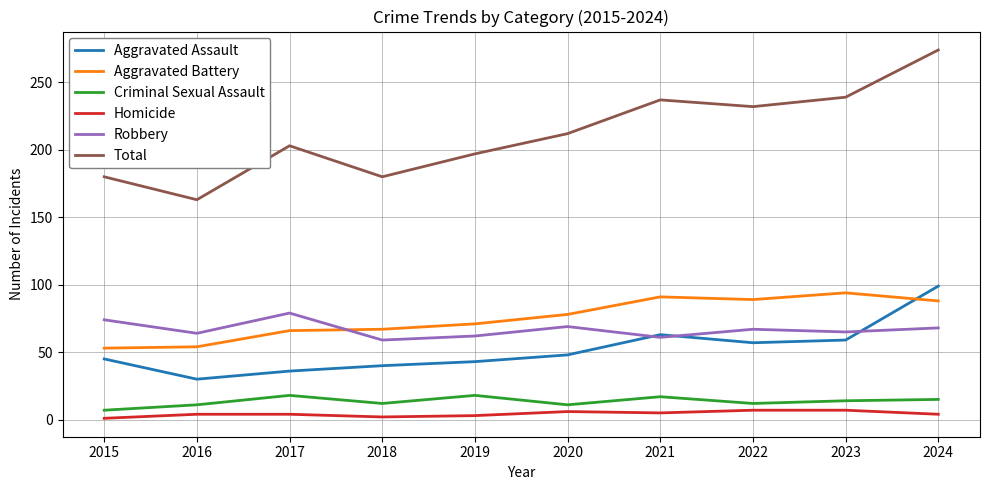

How many lines are shown in the chart?

6